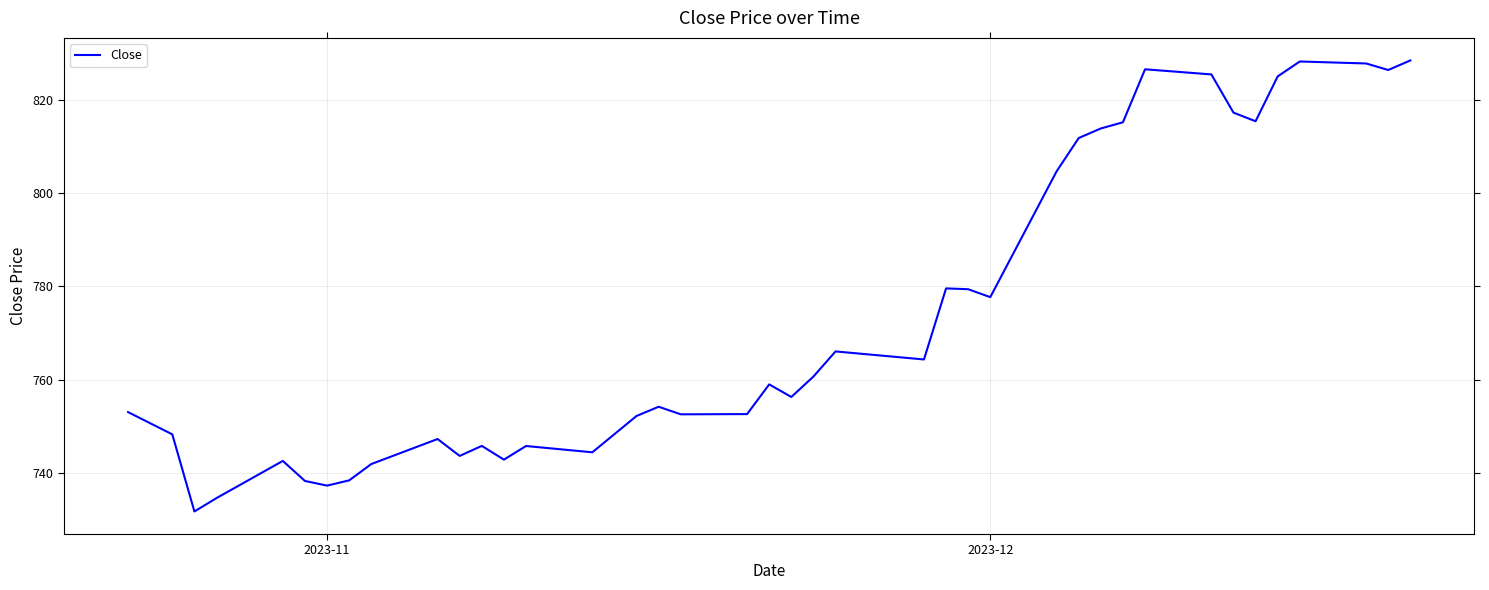

What is the maximum value shown in the chart?

828.5